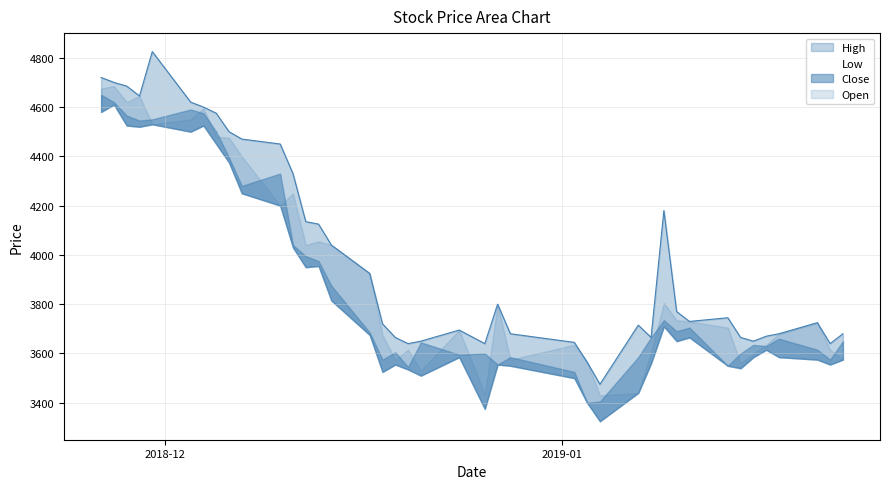

How many lines are shown in the chart?

4